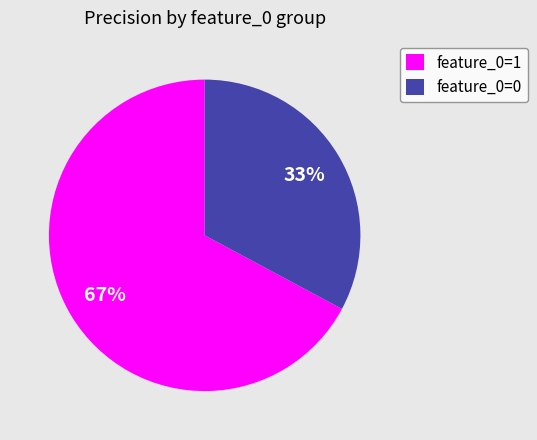

True or false: feature_0=0 accounts for 44% of the total.

False